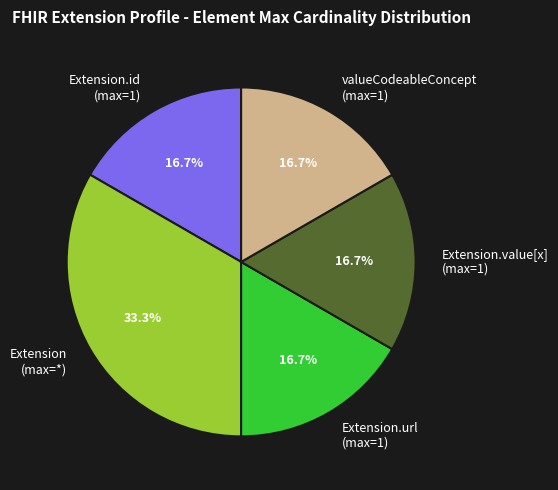

What is the largest slice in the pie chart?

Extension (max=*)